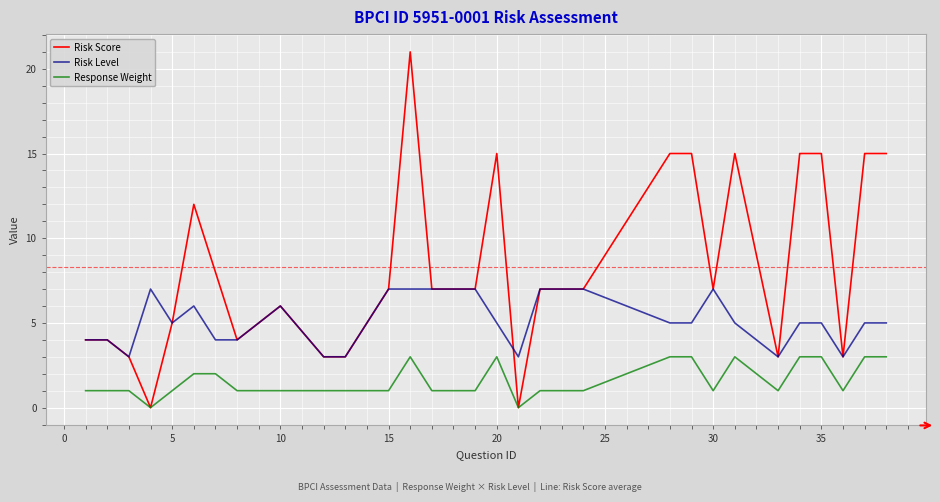

Which series has the largest total across all categories?

Risk Score